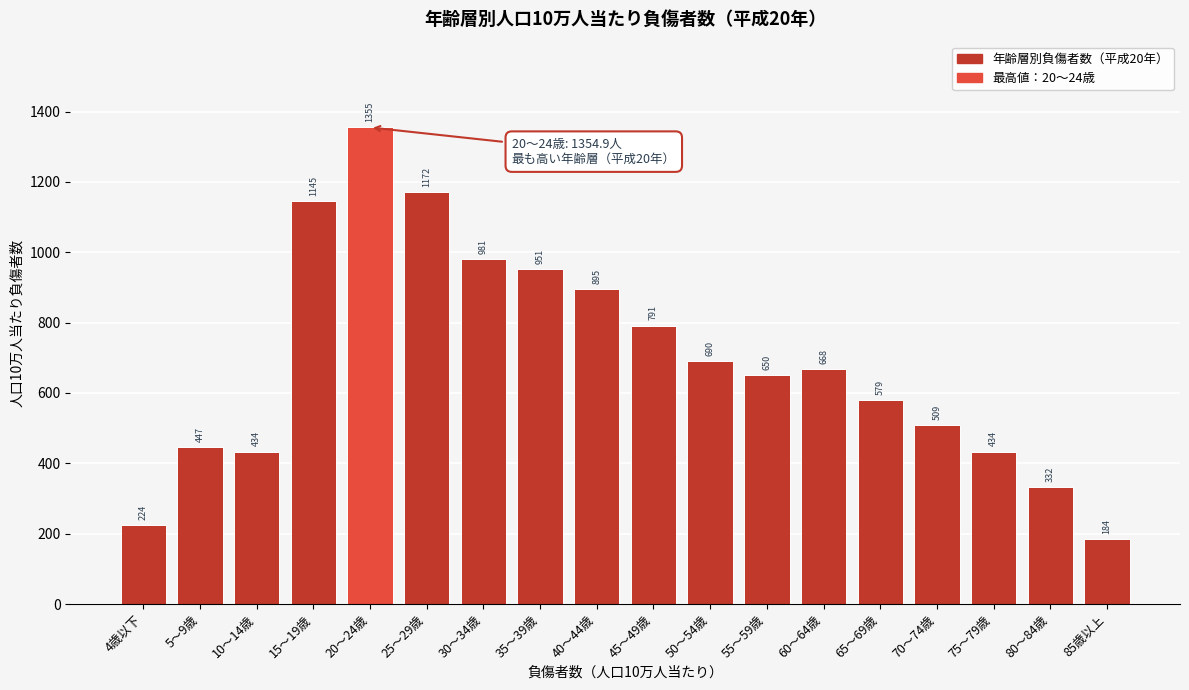

What is the minimum value shown in the chart?

183.9